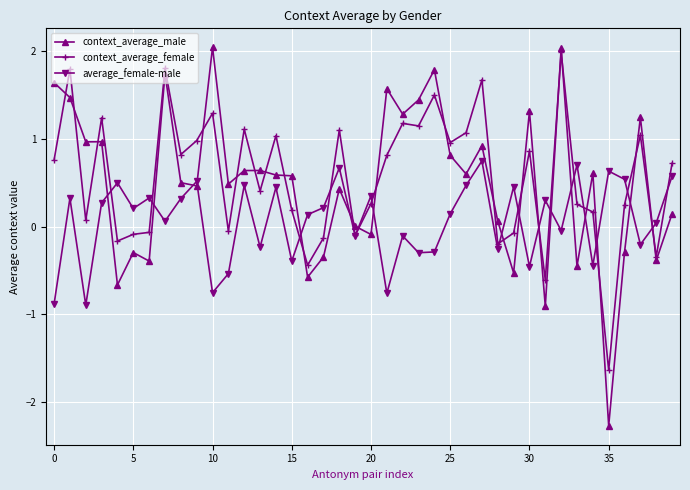

Which series has the widest spread of values?

context_average_male